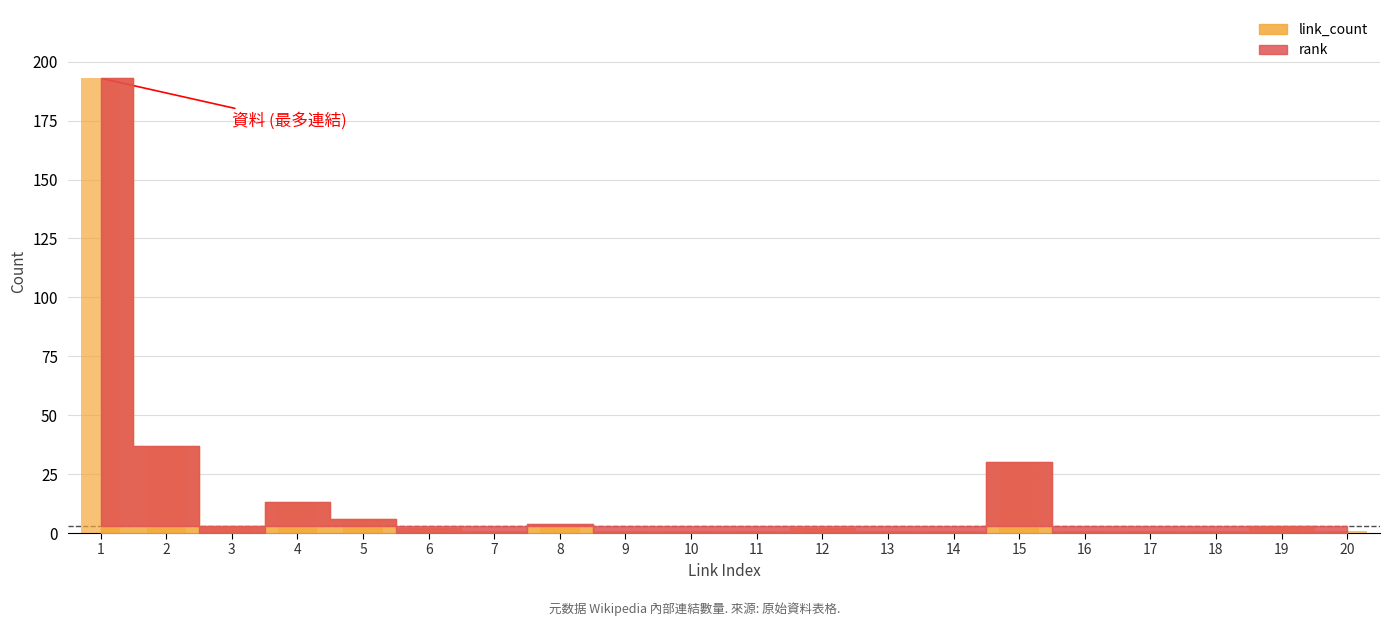

Is it true that the value at 15 is 8?

False